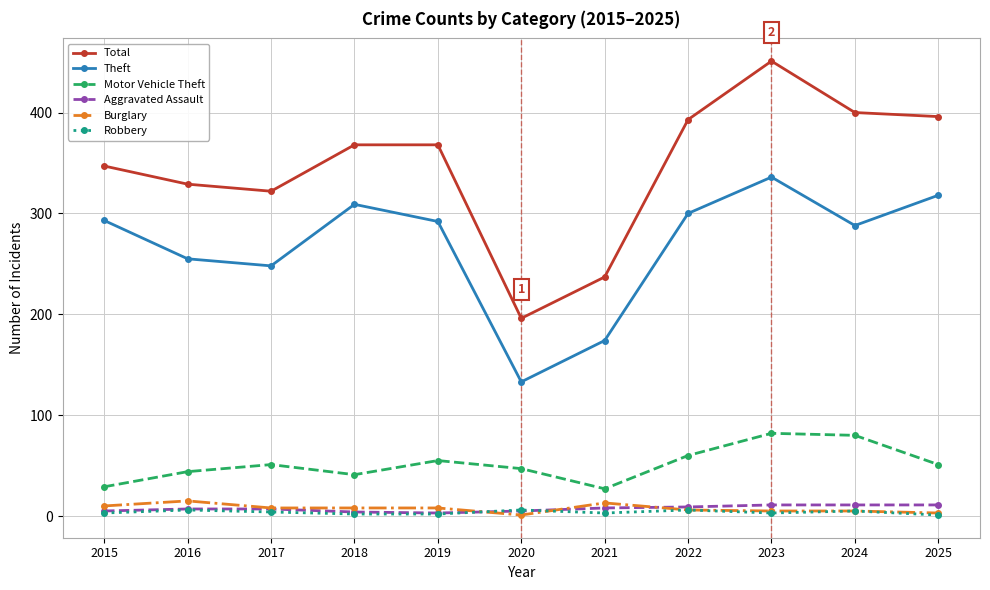

In Aggravated Assault, how many points are lower than both neighbors (excluding endpoints)?

1